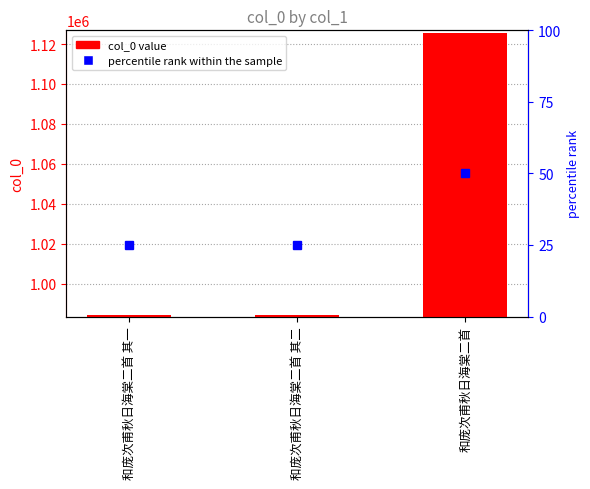

Between 和庞次甫秋日海棠二首 其二 and 和庞次甫秋日海棠二首 其一, which is larger?

和庞次甫秋日海棠二首 其一